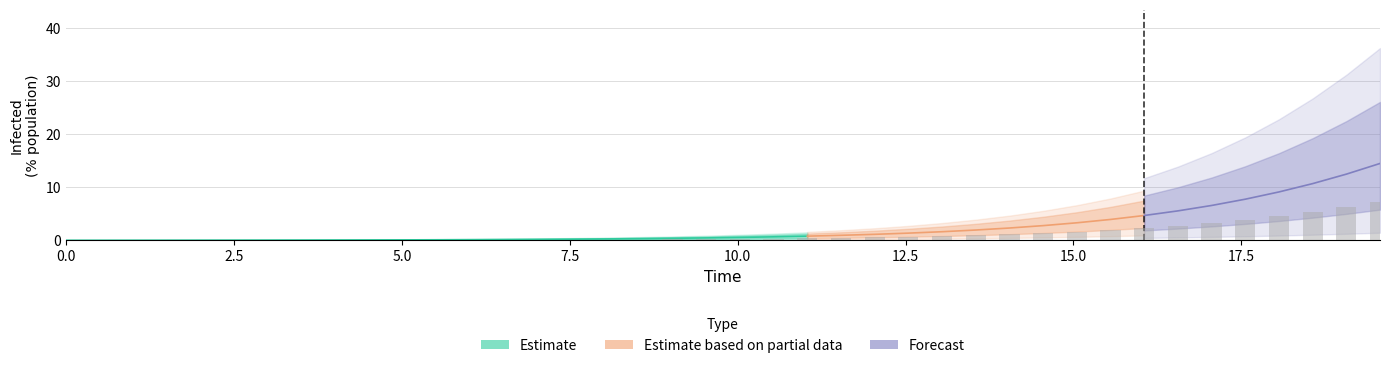

The time series shows 7.8 at 36. True or false?

False